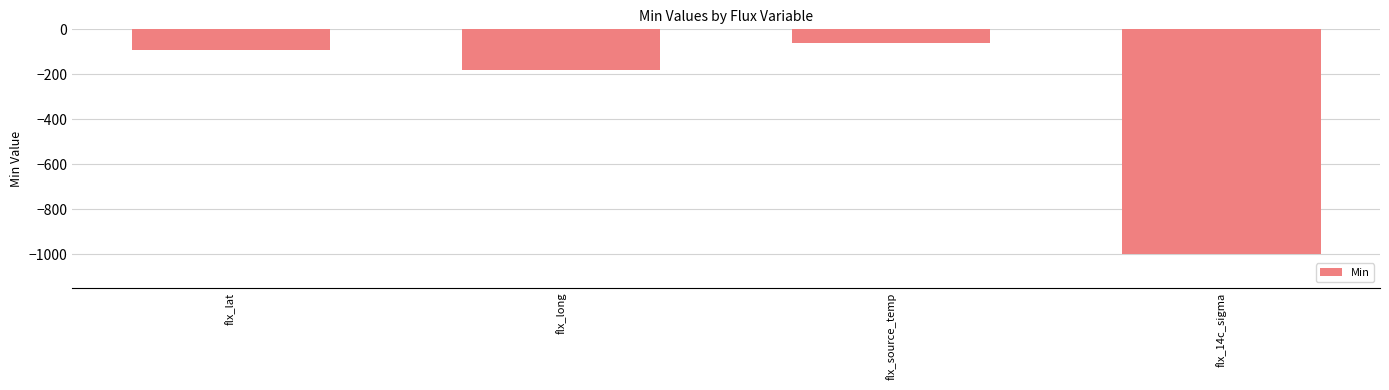

Rank the categories by value from highest to lowest.

flx_source_temp, flx_lat, flx_long, flx_14c_sigma